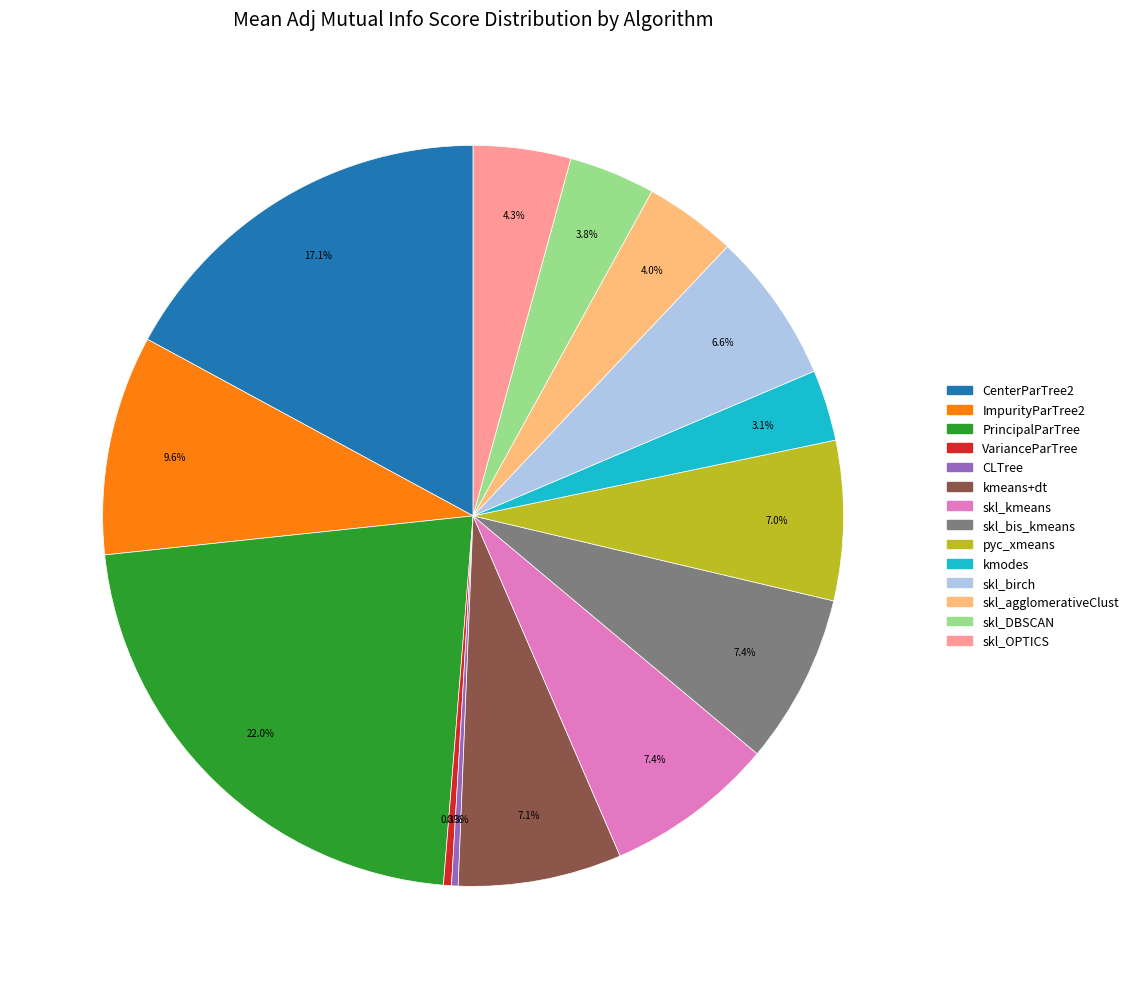

Which slice is the largest?

PrincipalParTree